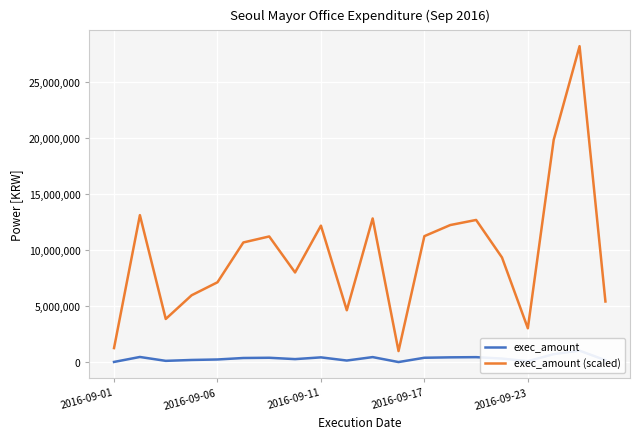

What is the difference between the maximum and minimum values in the exec_amount (scaled) series?

27198100.5